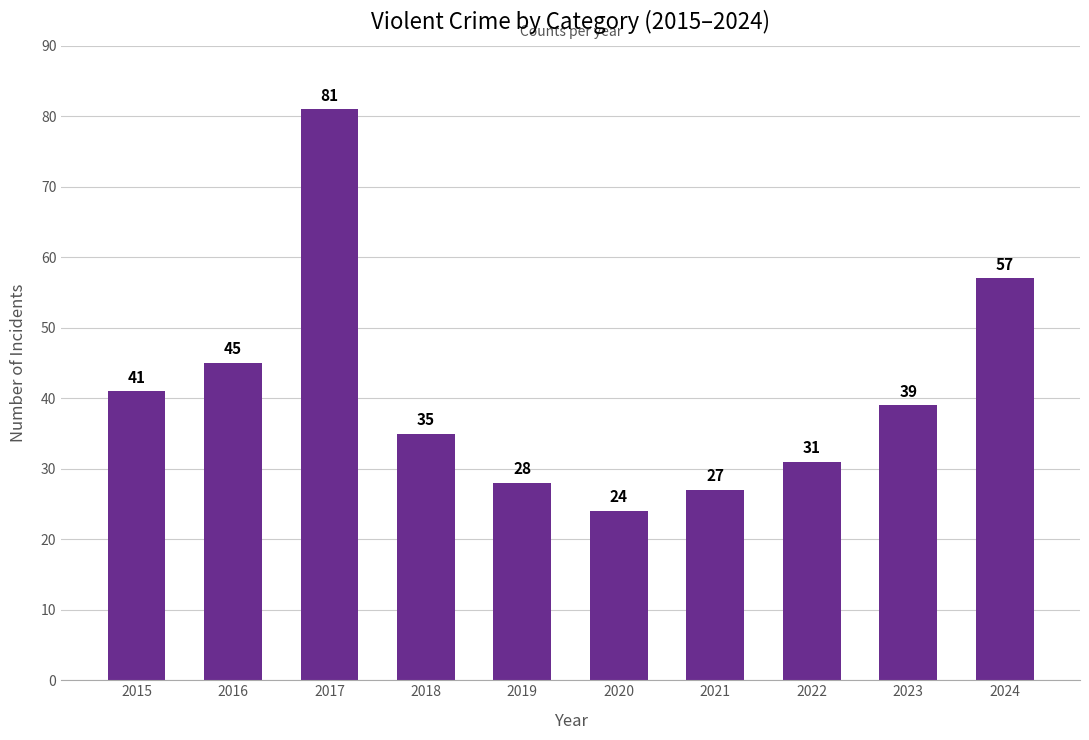

List the labels in order of value, smallest first.

2020, 2021, 2019, 2022, 2018, 2023, 2015, 2016, 2024, 2017